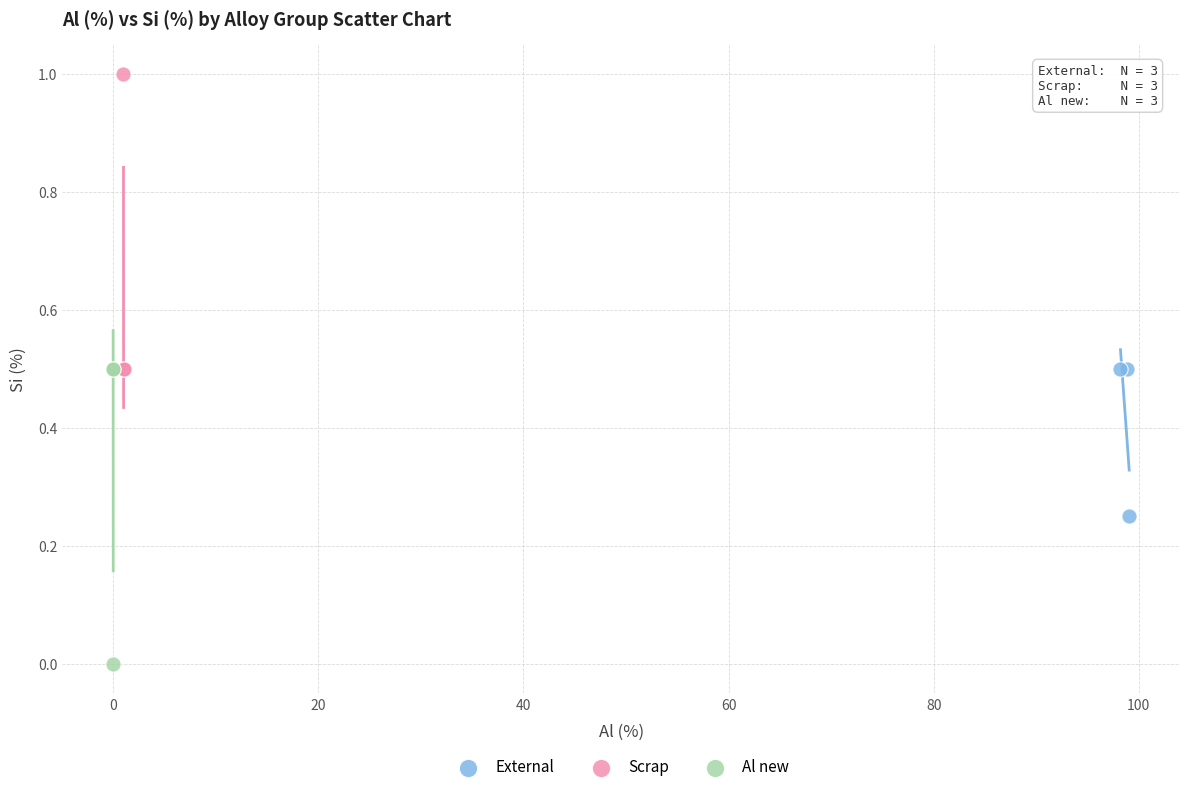

Which series reaches the minimum Y coordinate?

Al new